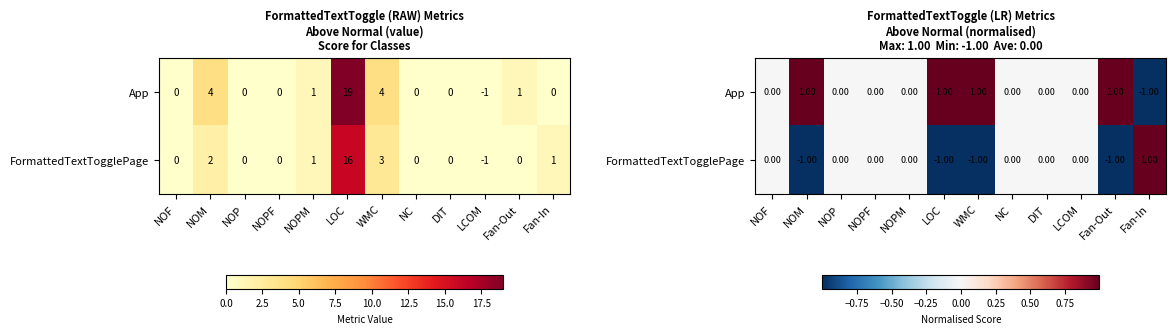

What is the difference between the maximum and second lowest values in the App series?

1.0